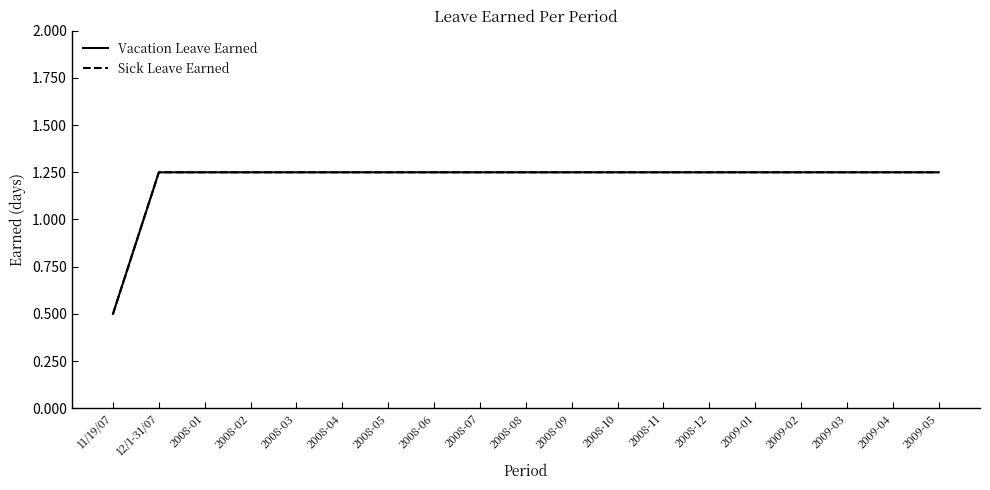

Is this an area chart (filled region under the line)?

No